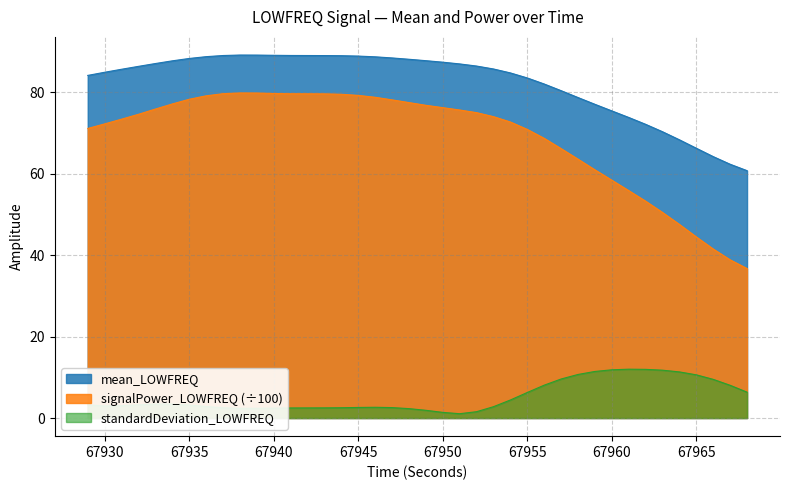

In signalPower_LOWFREQ, how many points are higher than both neighbors (excluding endpoints)?

1